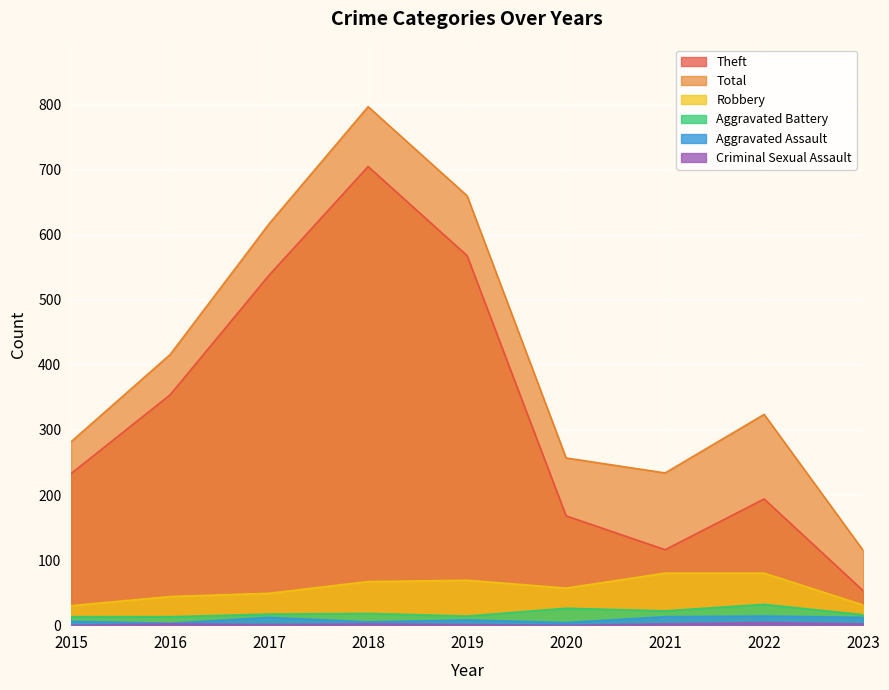

Between 2020 and 2019, which is larger?

2019